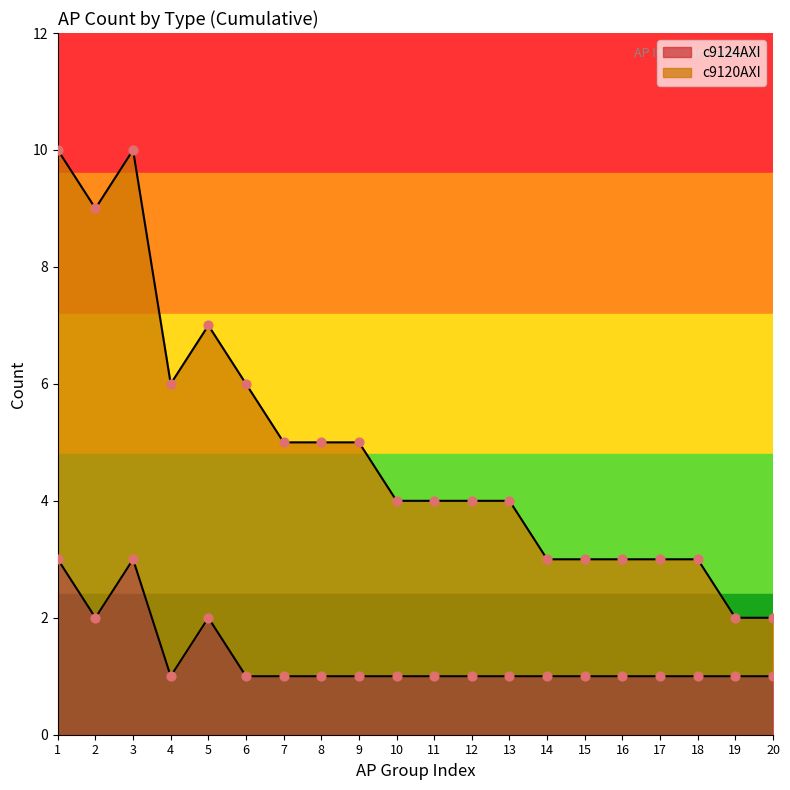

What is the total value across all series at 7?

6